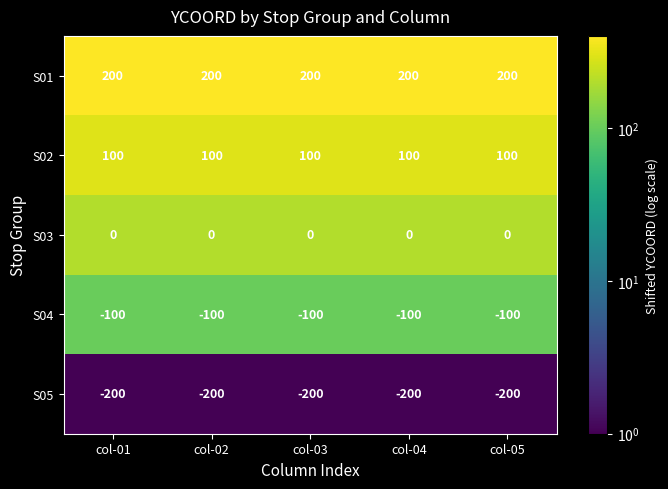

Is the value of S05 at col-05 greater than the value of S03 at col-01?

No